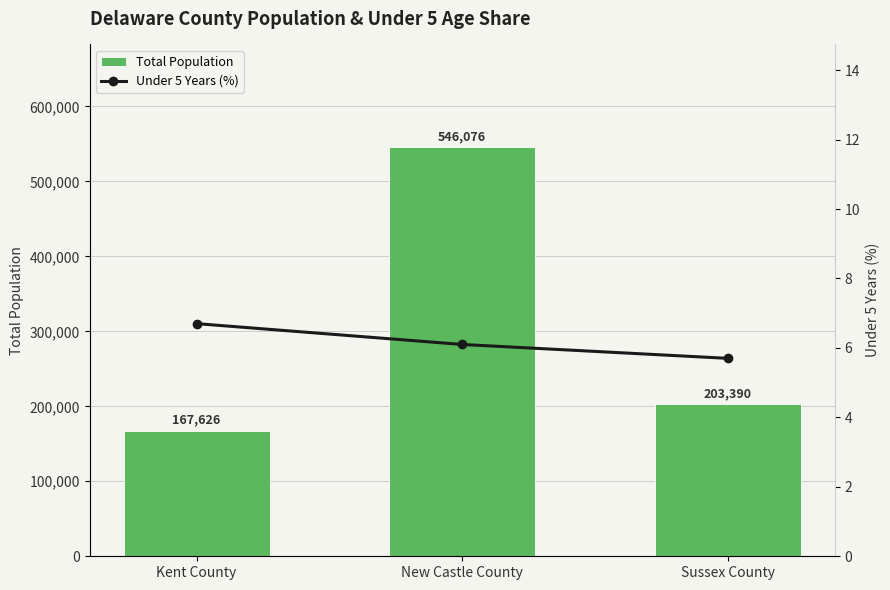

Reading right to left, what are all the values shown in this chart?

Total Population: 203390.0	546076.0	167626.0
Under 5 Years (%): 5.7	6.1	6.7